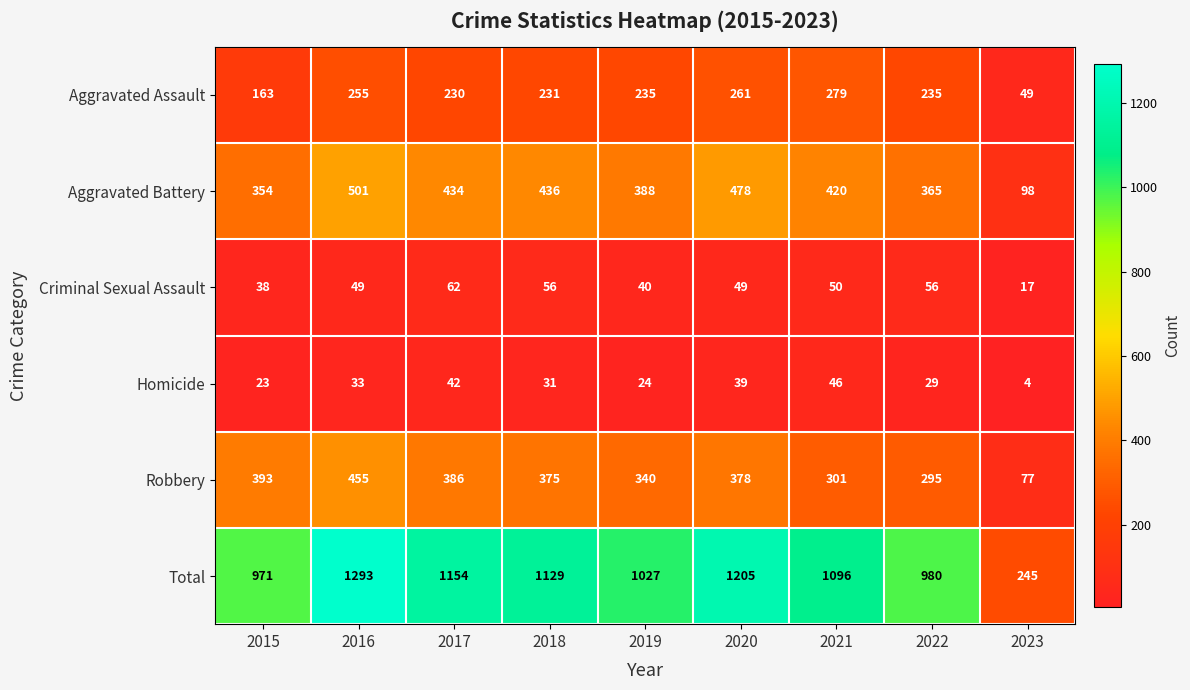

At which label does Aggravated Battery first exceed 420?

2016